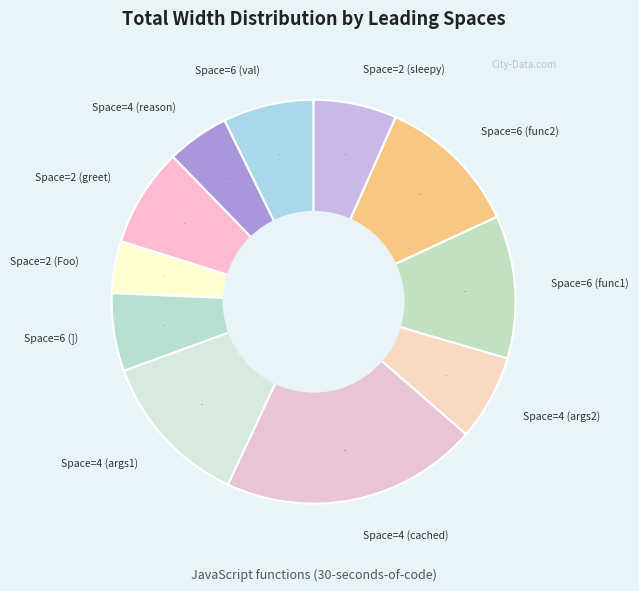

Is it true that Space=4 (args2) is 1% of the pie?

False